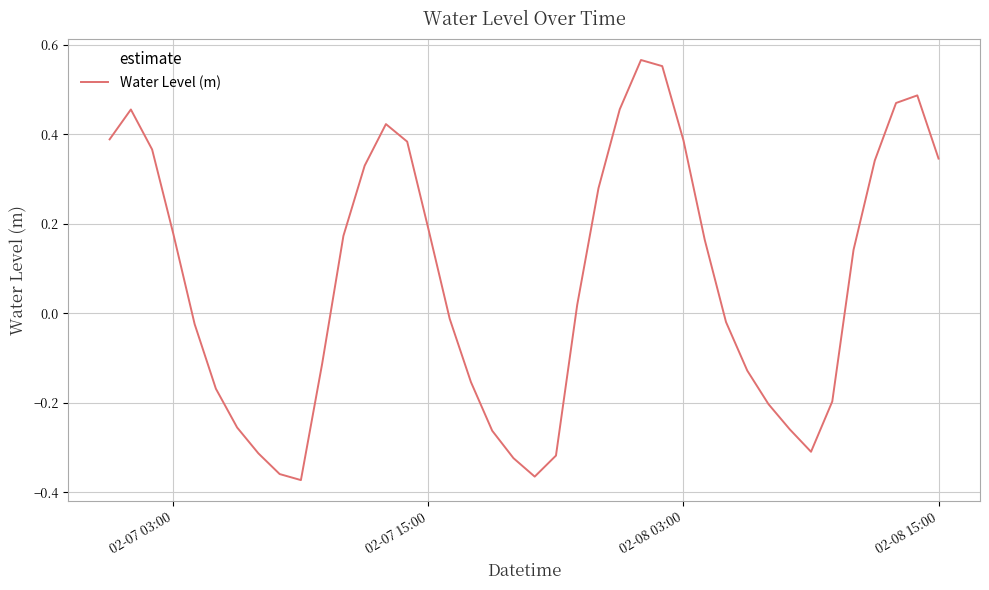

How many values are below 0?

19